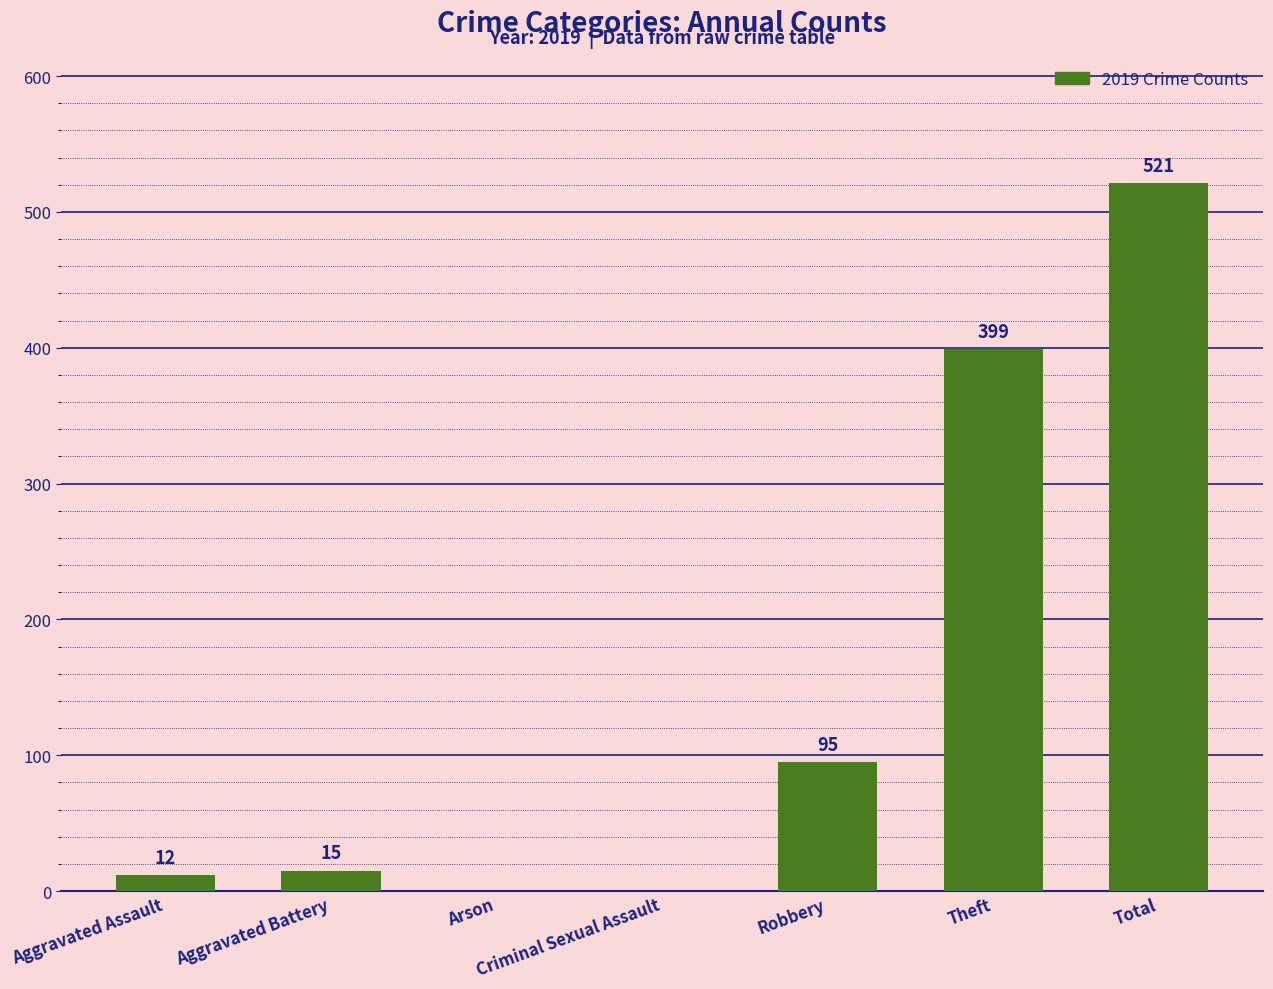

How many data points does each series have?

7